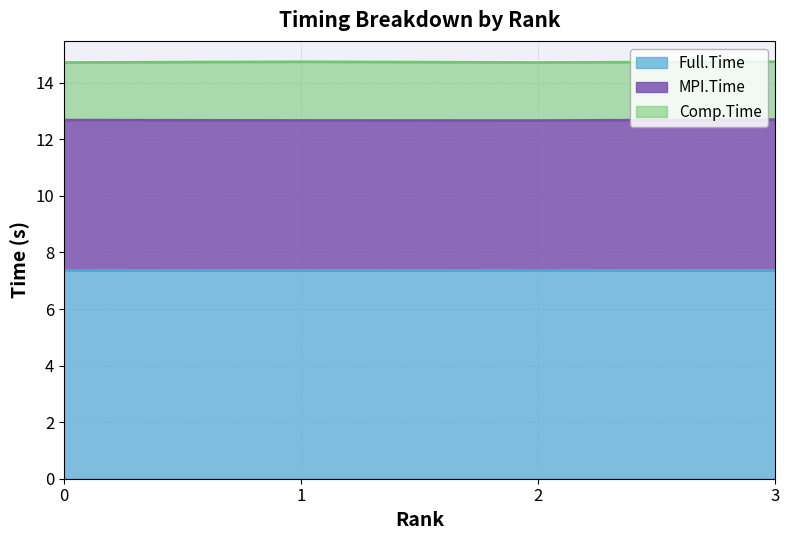

Which series changed the most between 1 and 2?

Comp.Time